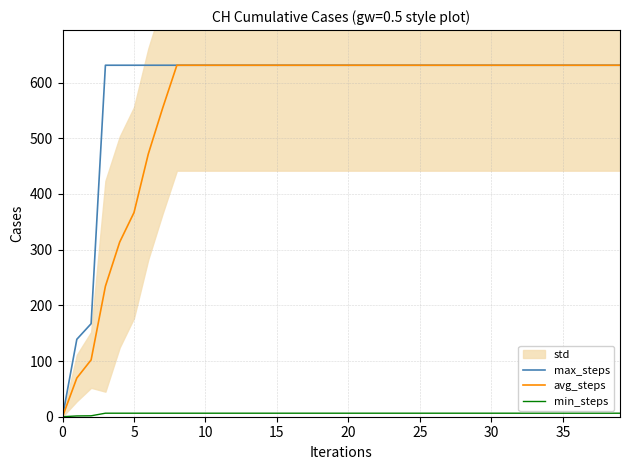

Is it true that avg_steps equals 844.6 at 30?

False